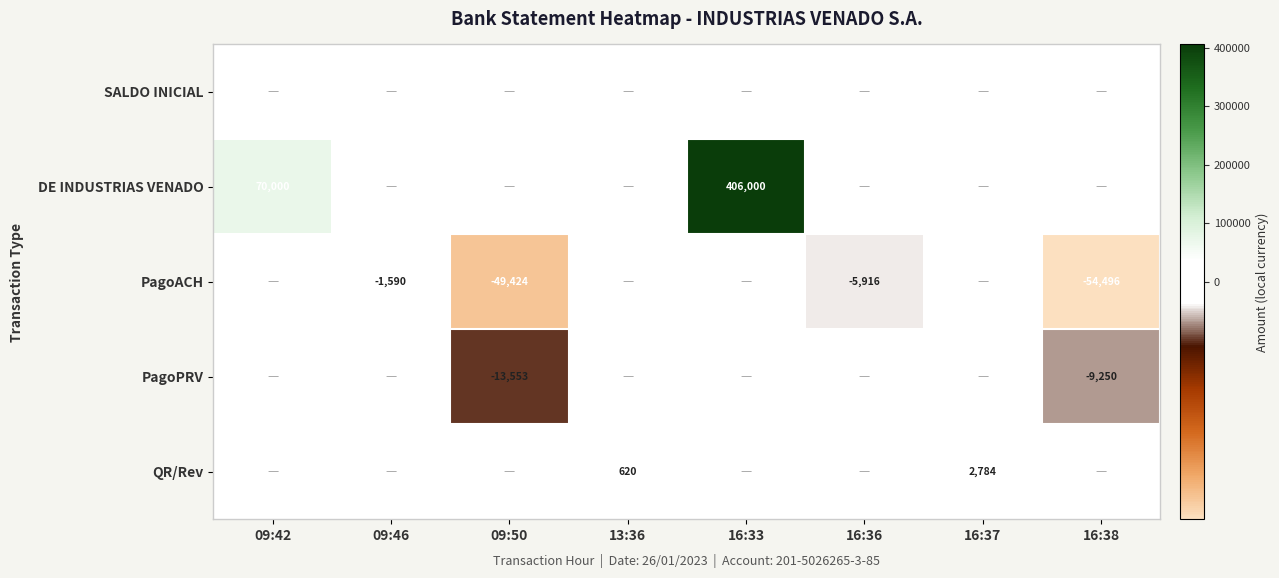

The value of DE INDUSTRIAS VENADO at 09:42 is 96648. True or false?

False